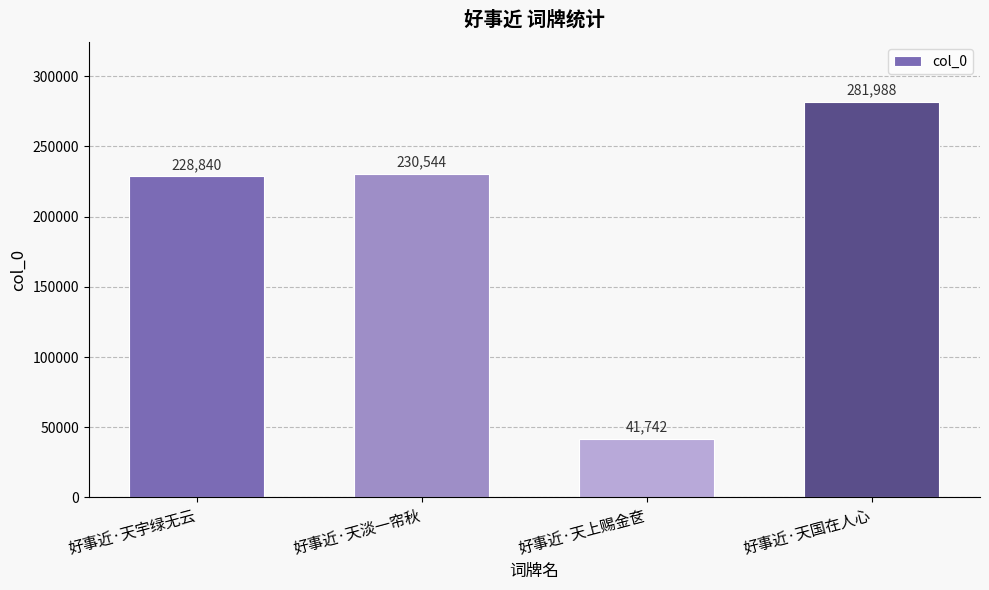

At which category does the chart reach its minimum across all series?

好事近·天上赐金奁